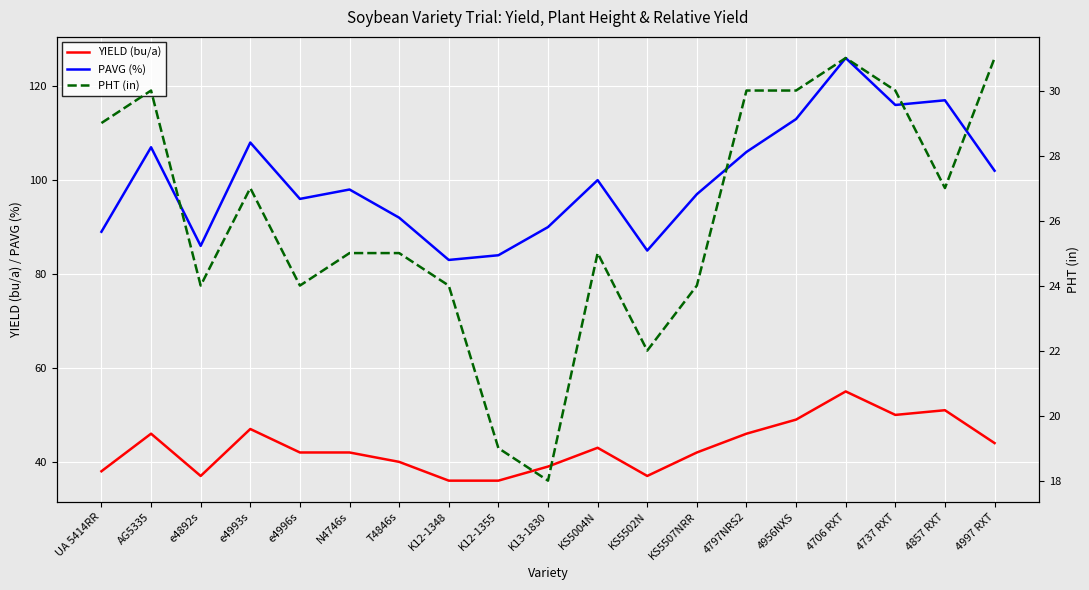

Reading left to right, list all the values displayed in this chart.

YIELD (bu/a): 38	46	37	47	42	42	40	36	36	39	43	37	42	46	49	55	50	51	44
PAVG (%): 89	107	86	108	96	98	92	83	84	90	100	85	97	106	113	126	116	117	102
PHT (in): 29	30	24	27	24	25	25	24	19	18	25	22	24	30	30	31	30	27	31